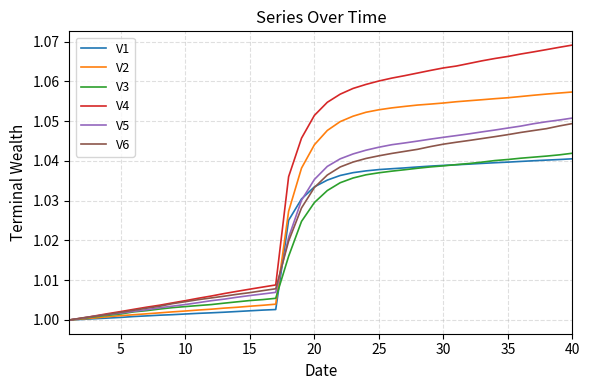

Which series has the largest range (max minus min)?

V4